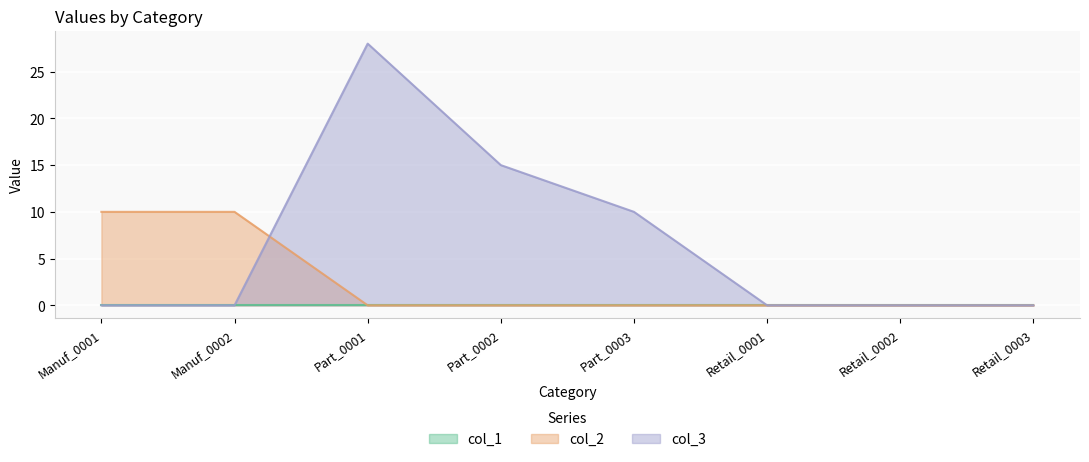

The col_3 series shows -11 at Manuf_0002. True or false?

False